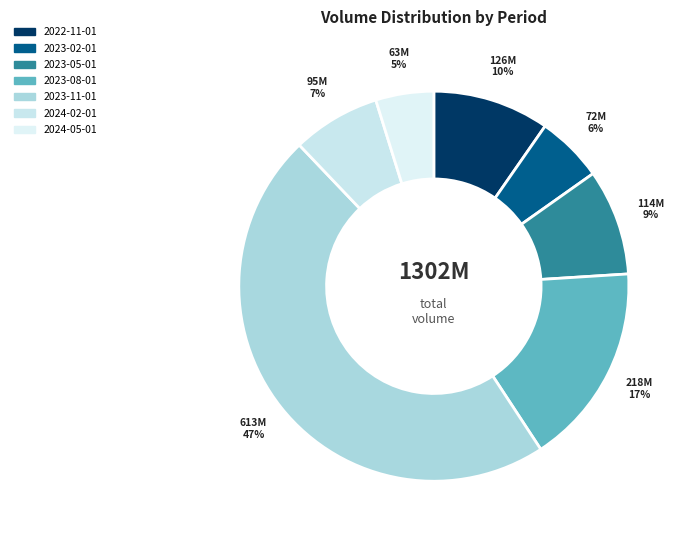

Between 2022-11-01 and 2023-02-01, which is larger?

2022-11-01